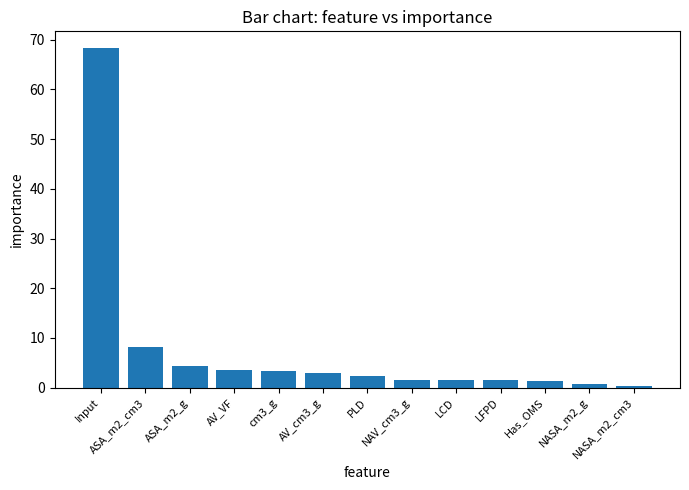

What is the value of the 2nd bar from the left?

8.2